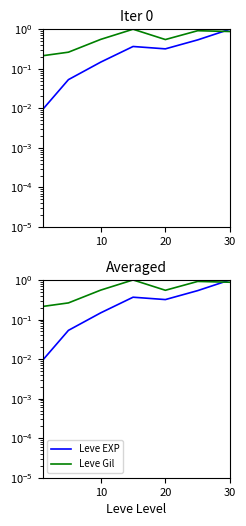

How many times do Leve EXP and Leve Gil cross each other?

1